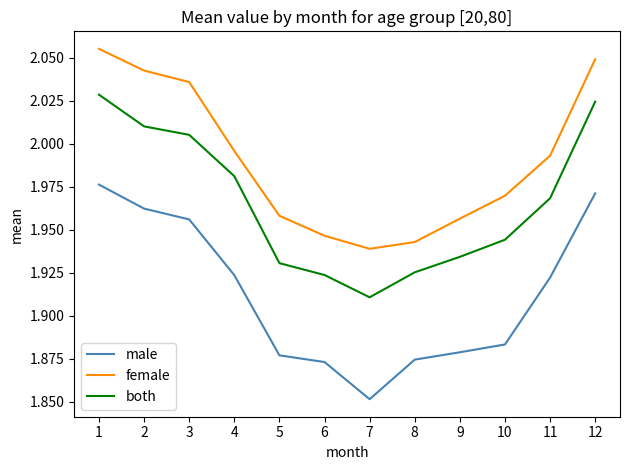

Which series has the largest range (max minus min)?

male